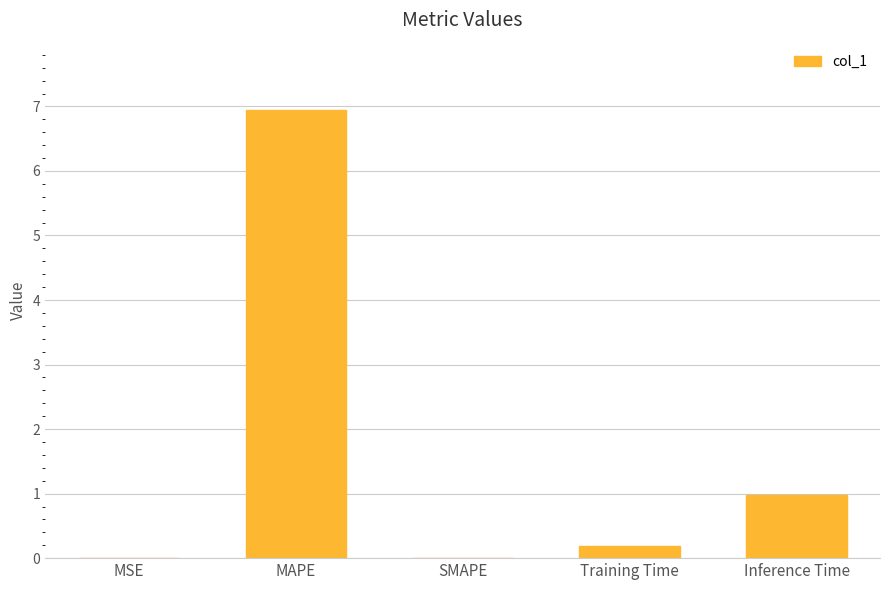

What is the sum of all values?

8.1